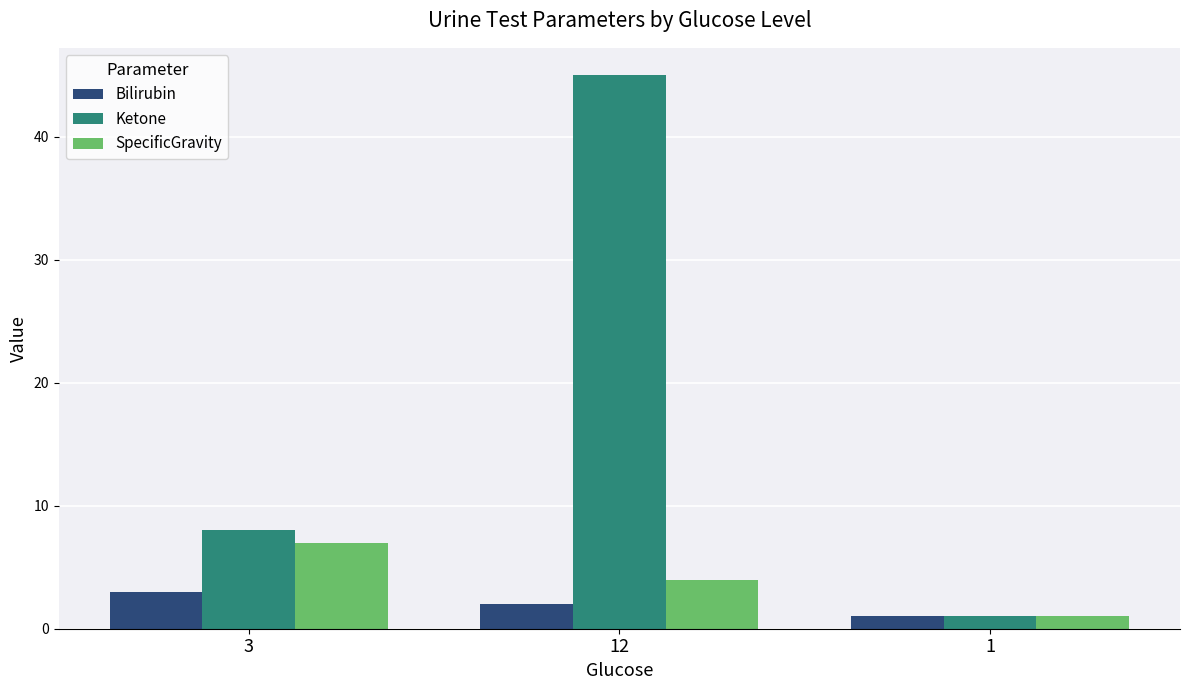

Reading right to left, extract all data points from this chart.

Bilirubin: 1=1	12=2	3=3
Ketone: 1=1	12=45	3=8
SpecificGravity: 1=1	12=4	3=7